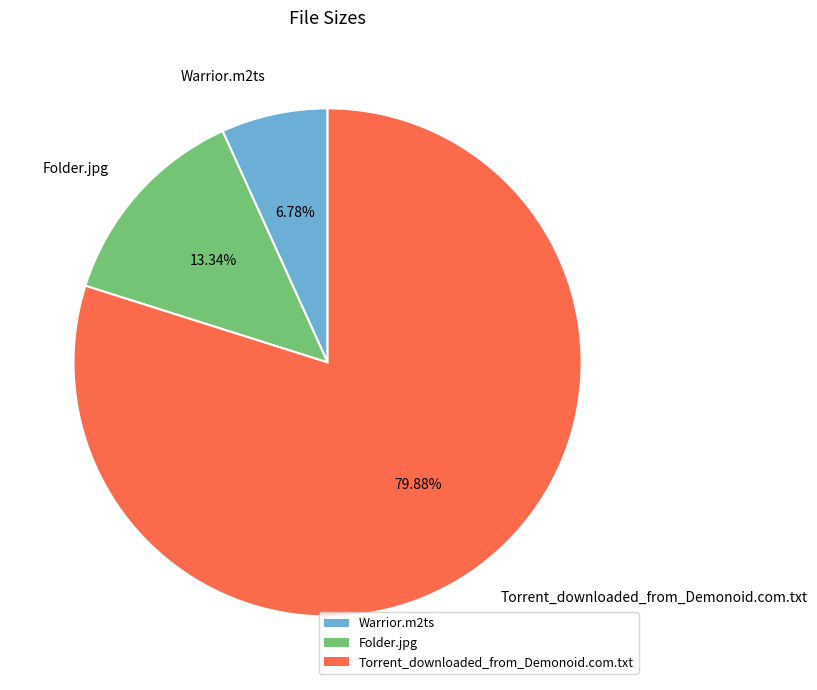

How many segments does this pie chart have?

3